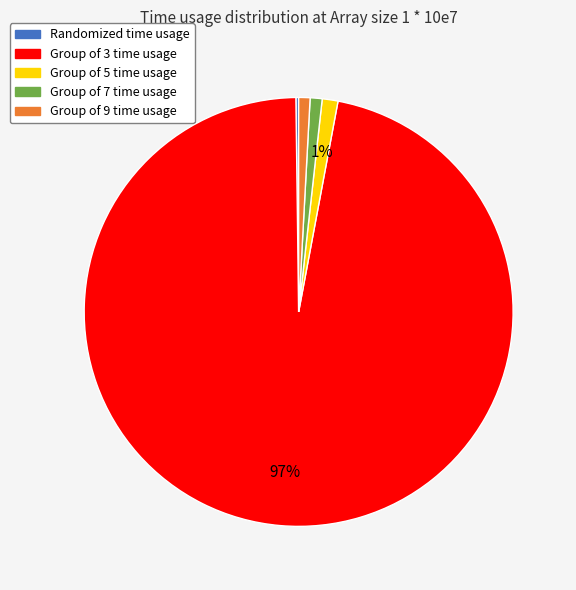

Is there any slice that represents more than half of the pie?

Yes